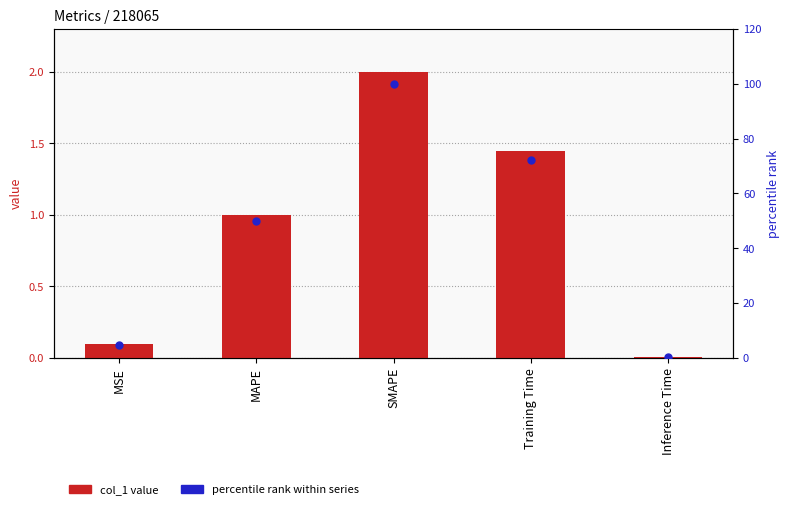

Which series reaches the minimum Y coordinate?

col_1